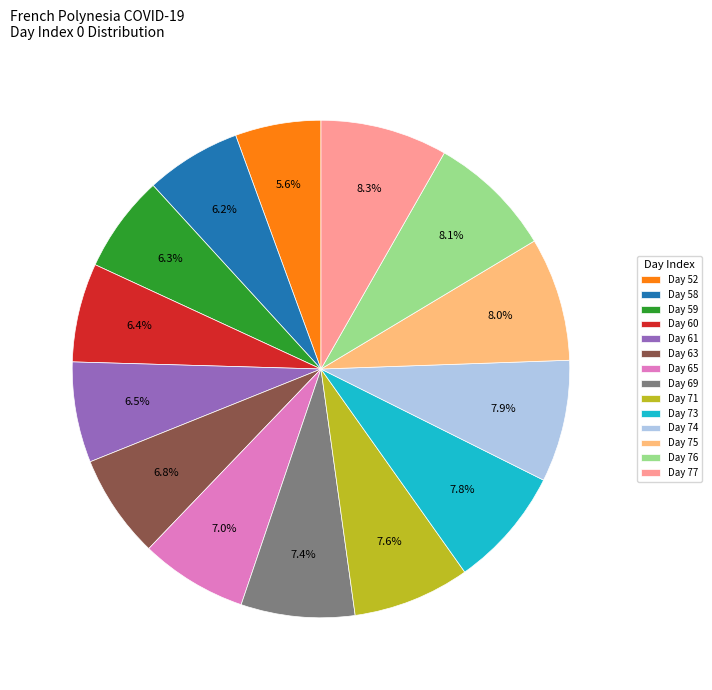

Does any single category account for the majority?

No